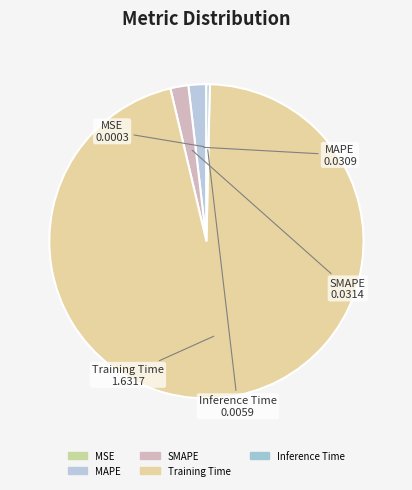

To the nearest percent, what percentage of the pie is MAPE?

2%